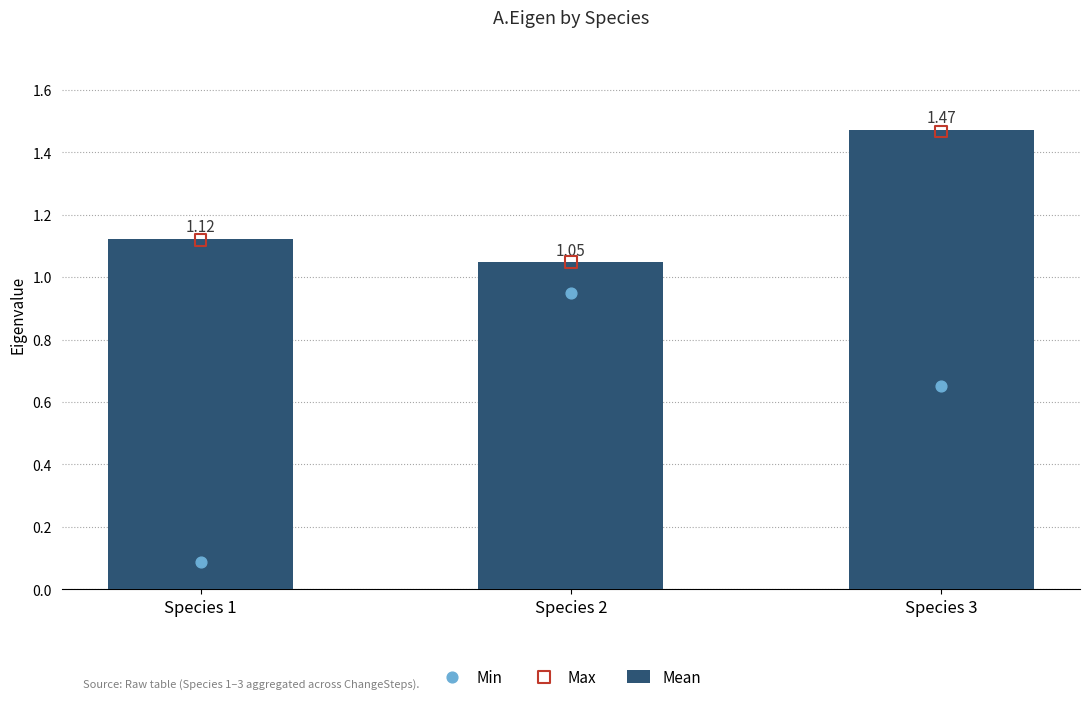

At which category is the sum across all series the highest?

Species 3